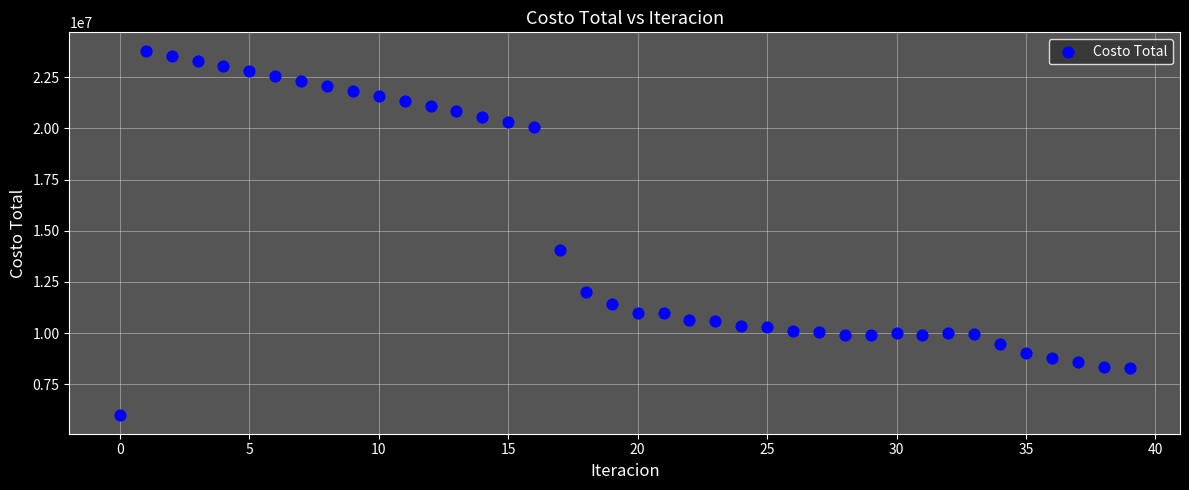

What is the range of Y values (max minus min)?

17819088.6